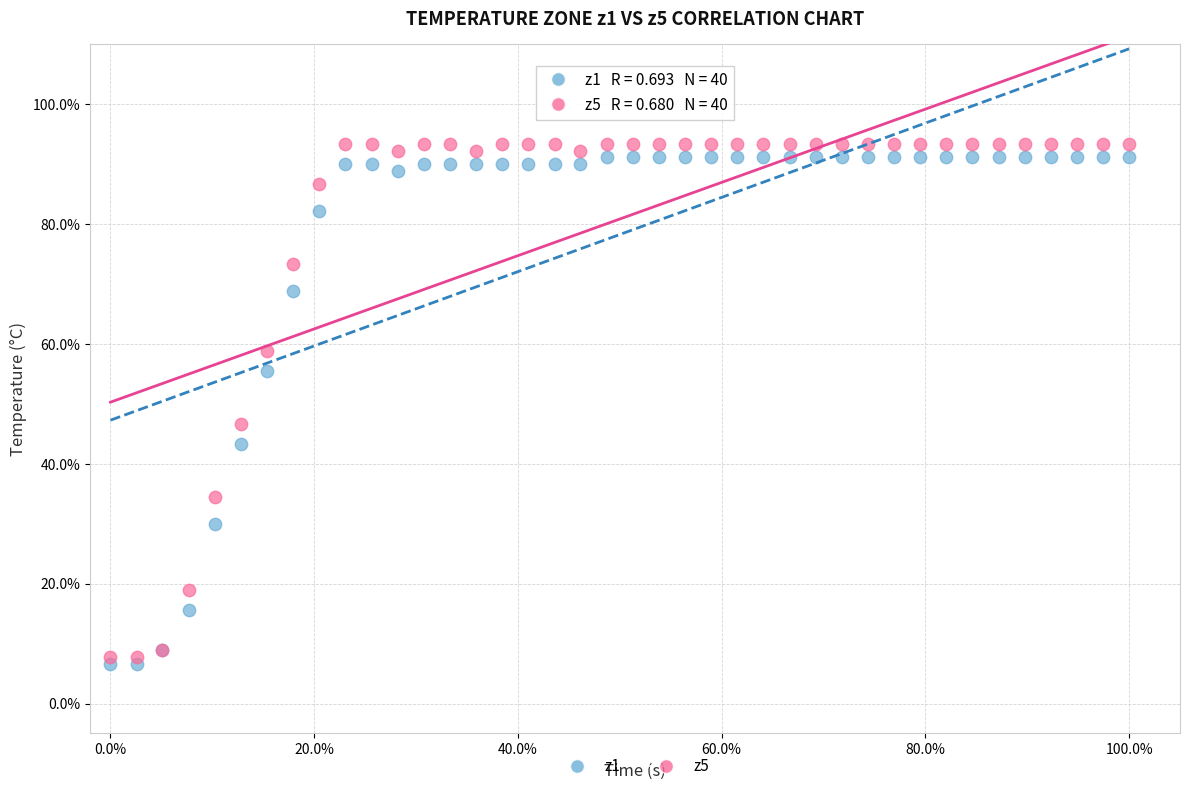

Which series contains the lowest Y value?

z1